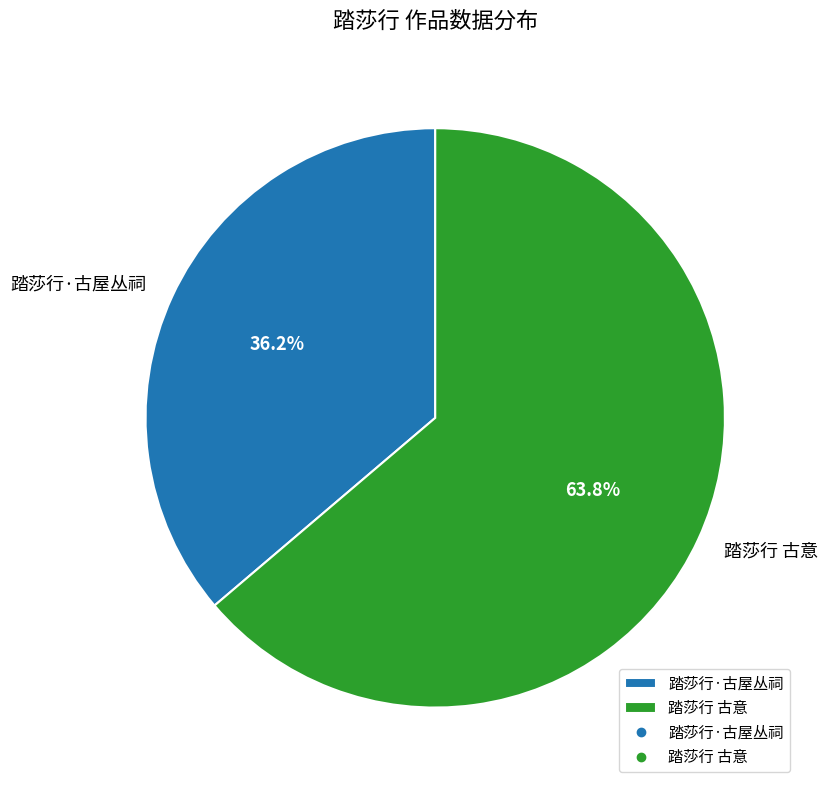

Is there a majority slice in this chart?

Yes